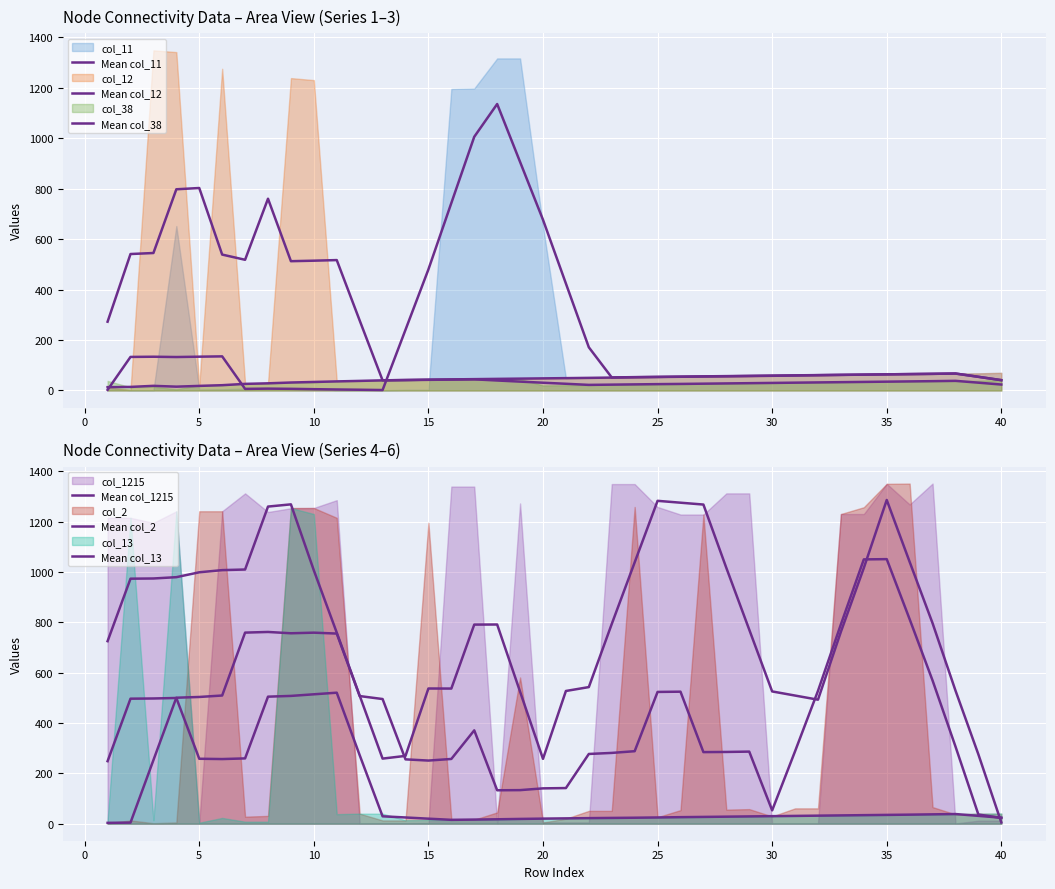

After their last crossing, which series has the higher values: Mean col_38 or Mean col_11?

Mean col_11